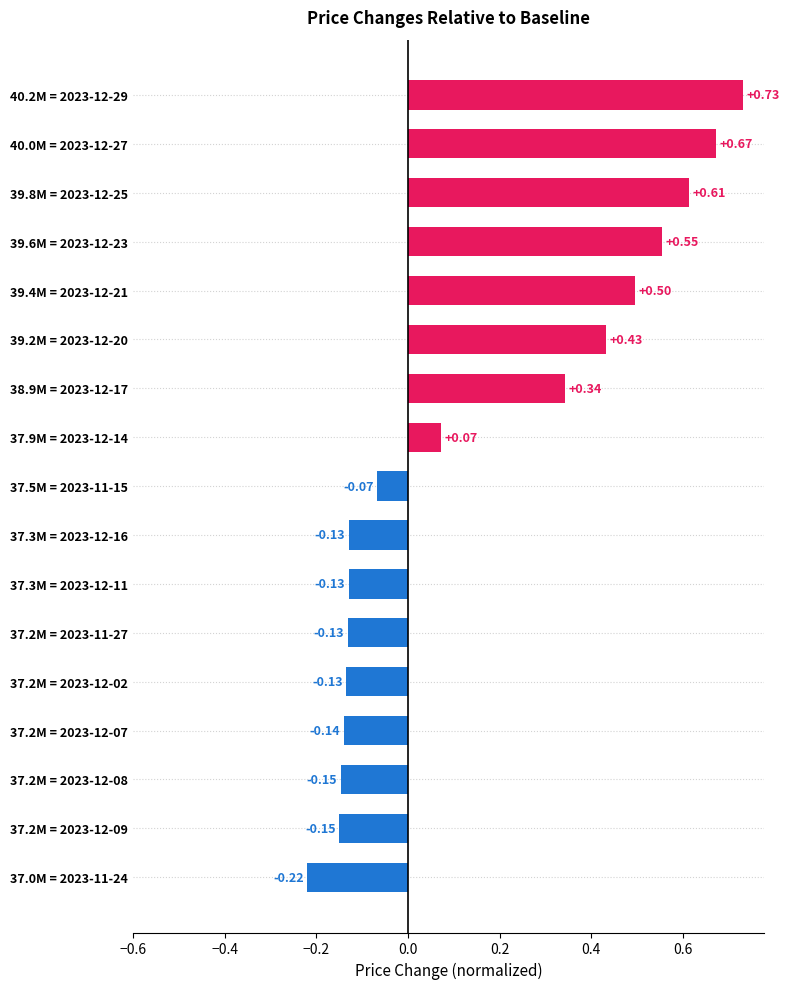

What is the change in value from 37.5M = 2023-11-15 to 40.2M = 2023-12-29?

+0.8